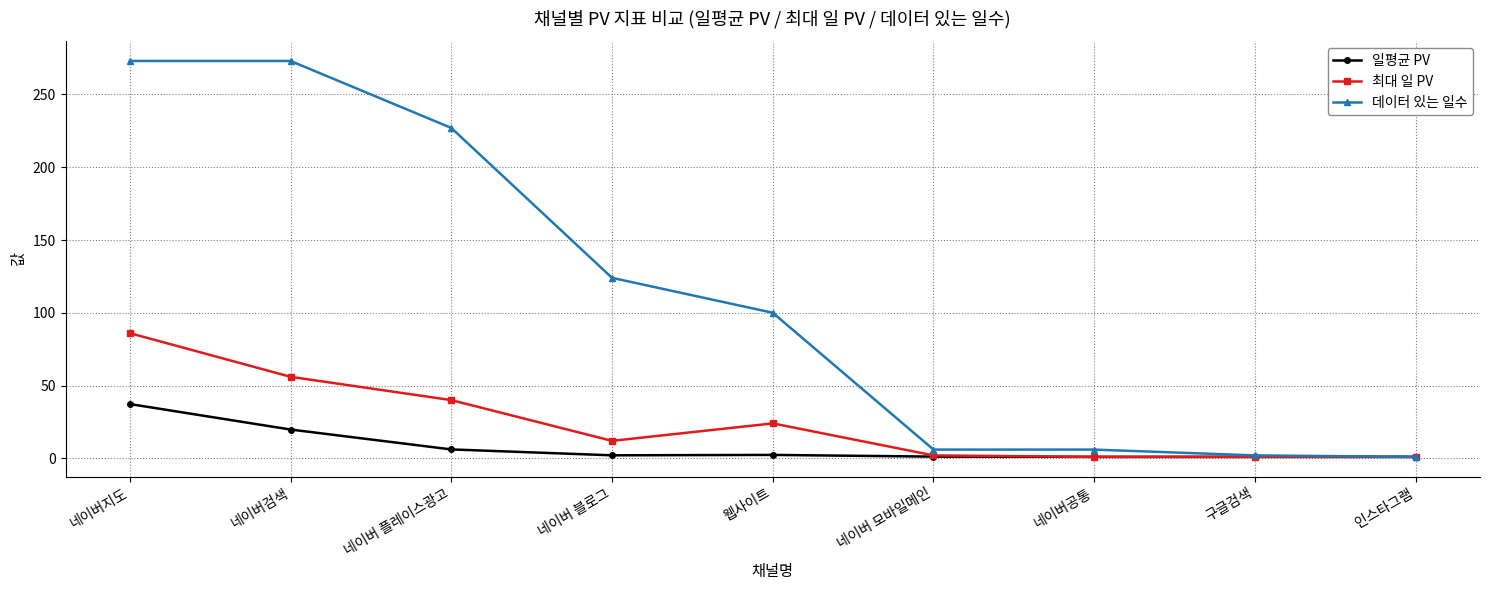

What is the difference between the 일평균 PV values at 네이버공통 and 네이버 블로그?

1.1